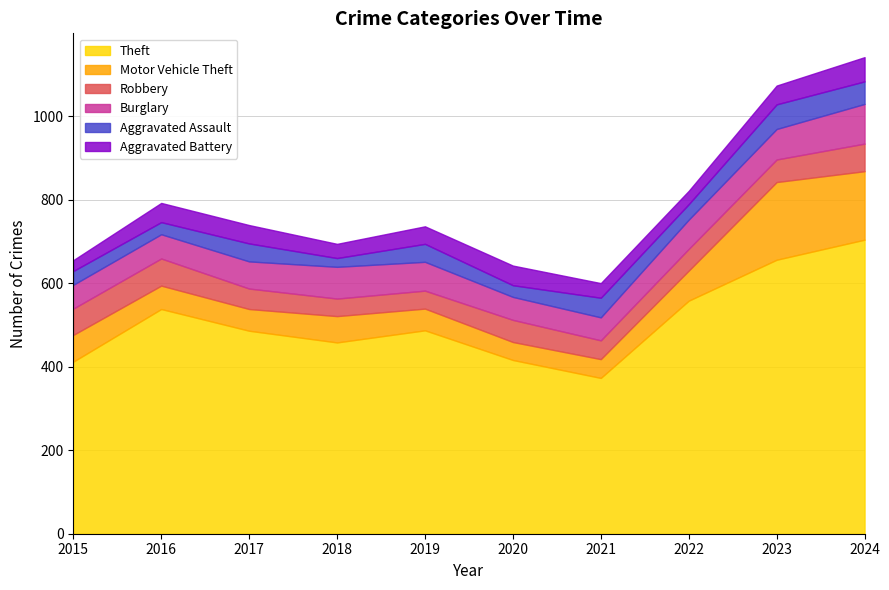

Reading left to right, extract all data points from this chart.

Theft: 412	538	486	458	487	416	373	558	656	704
Motor Vehicle Theft: 64	56	52	63	52	43	45	72	186	164
Robbery: 63	65	49	42	43	53	45	52	54	66
Burglary: 57	58	65	76	69	55	55	70	73	95
Aggravated Assault: 33	29	43	21	43	28	47	37	59	54
Aggravated Battery: 26	46	44	34	42	47	35	32	45	58